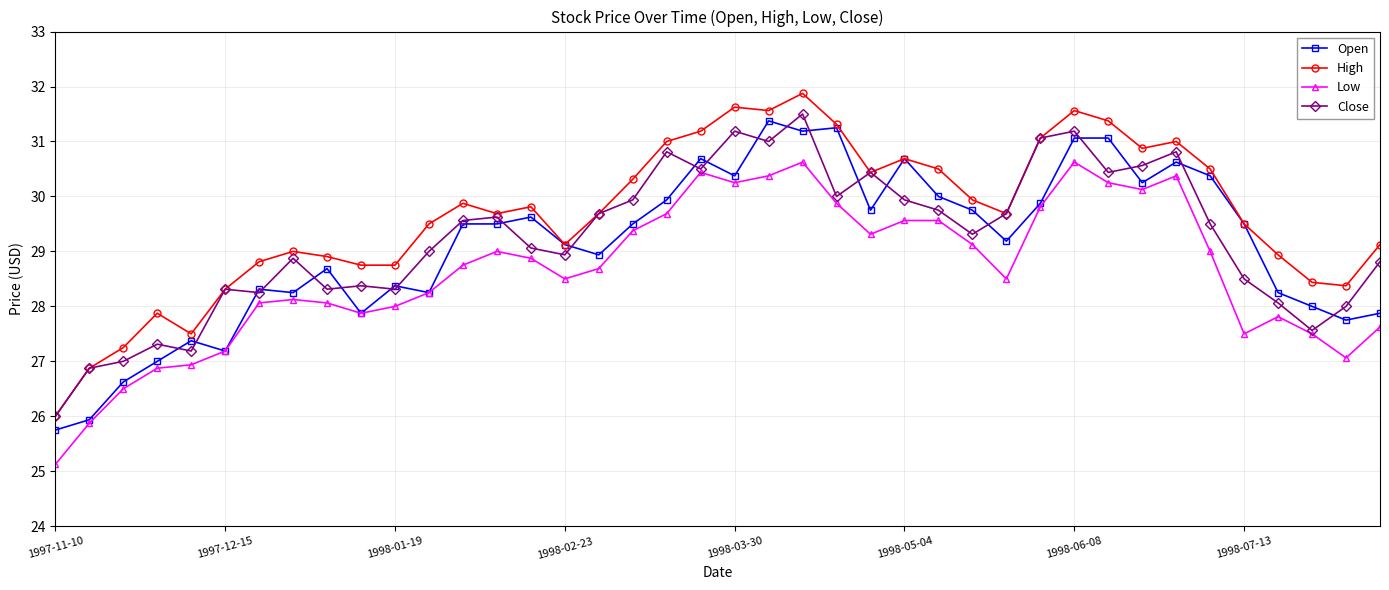

Rank the series by their maximum value, from lowest to highest.

Low, Open, Close, High